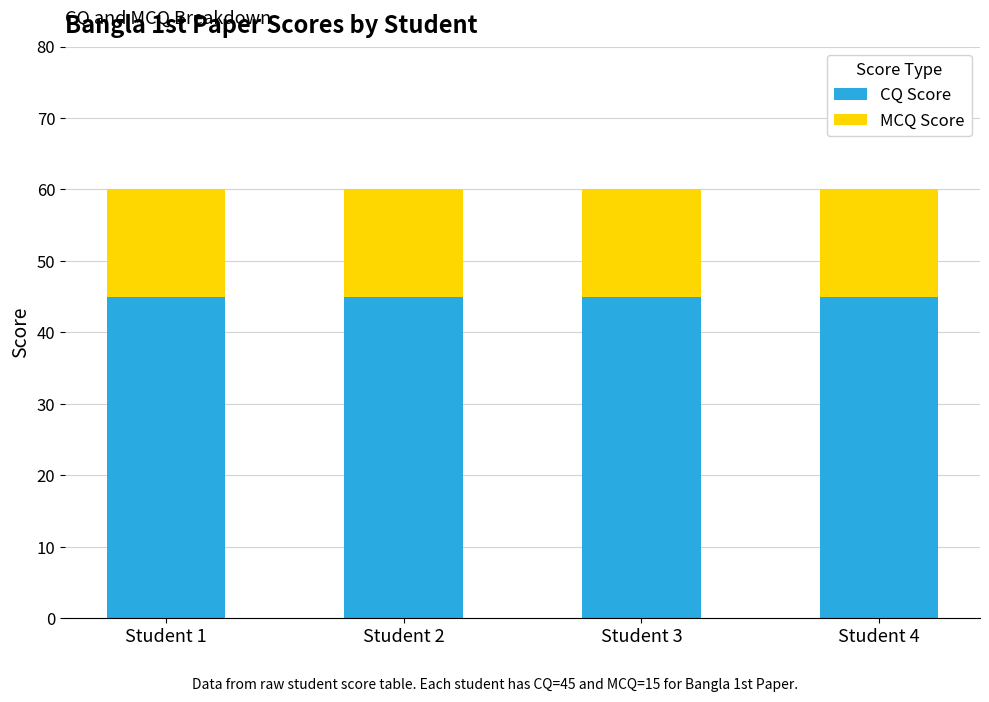

True or false: CQ Score has a value of 29 at Student 4.

False